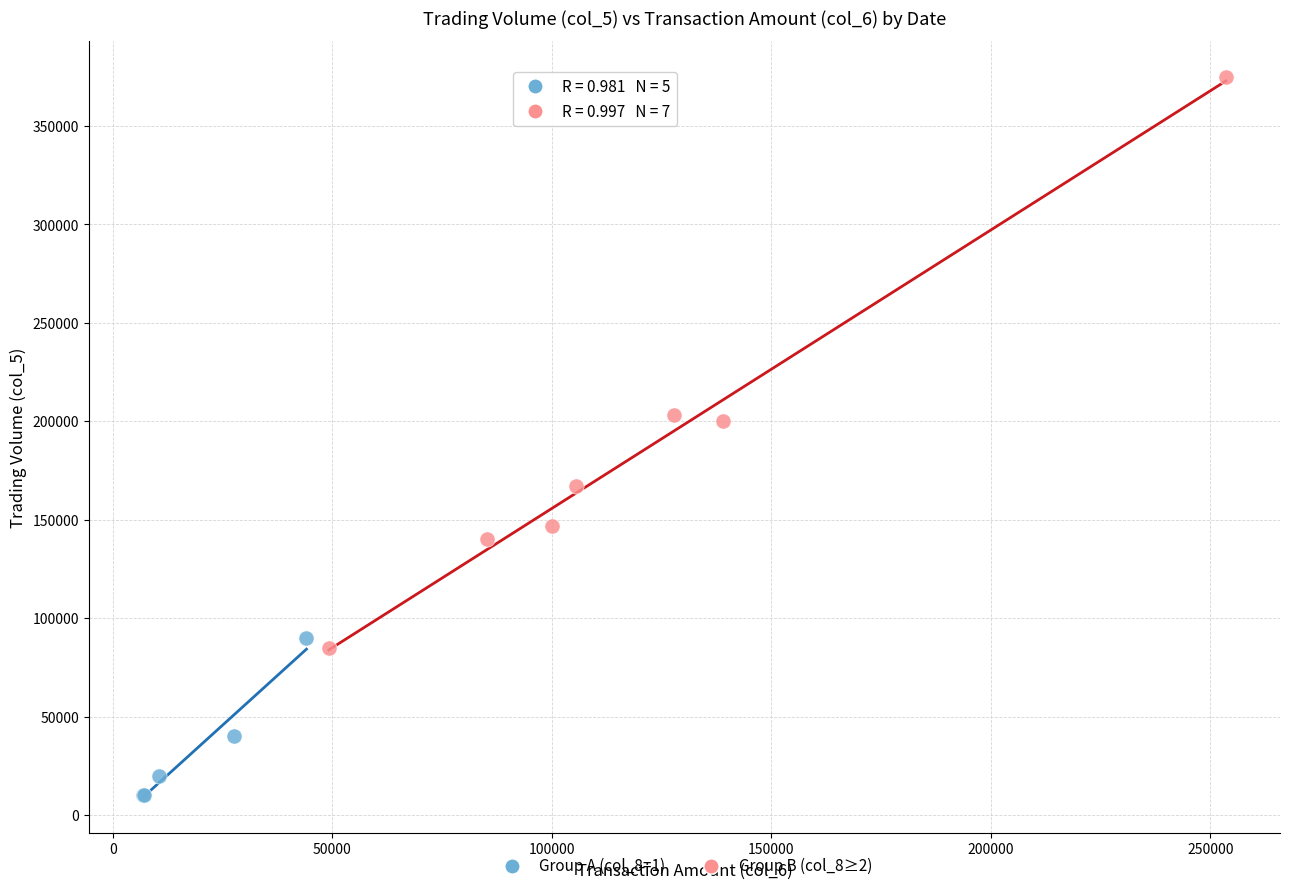

Which series has the widest spread of Y values?

Group B (col_8≥2)